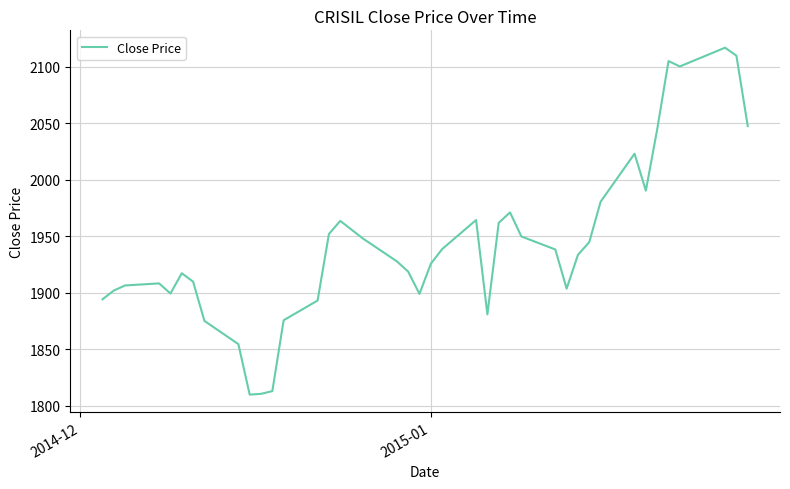

What is the difference between the maximum and minimum values?

307.1